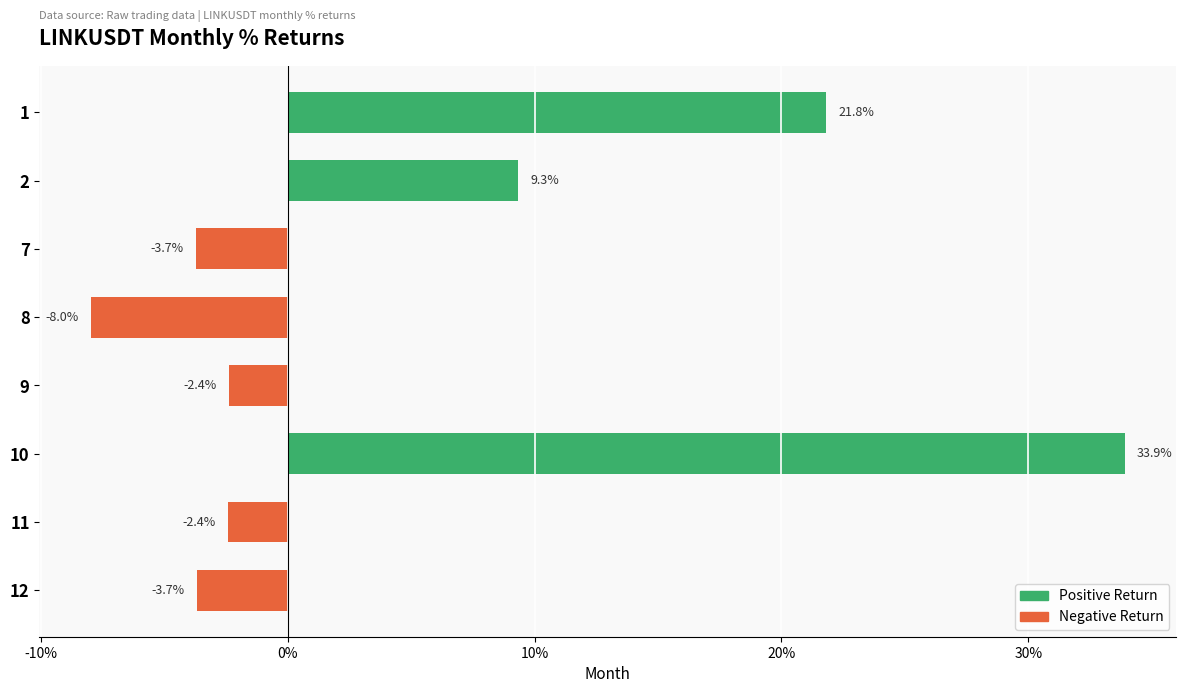

What is the maximum value shown in the chart?

33.9